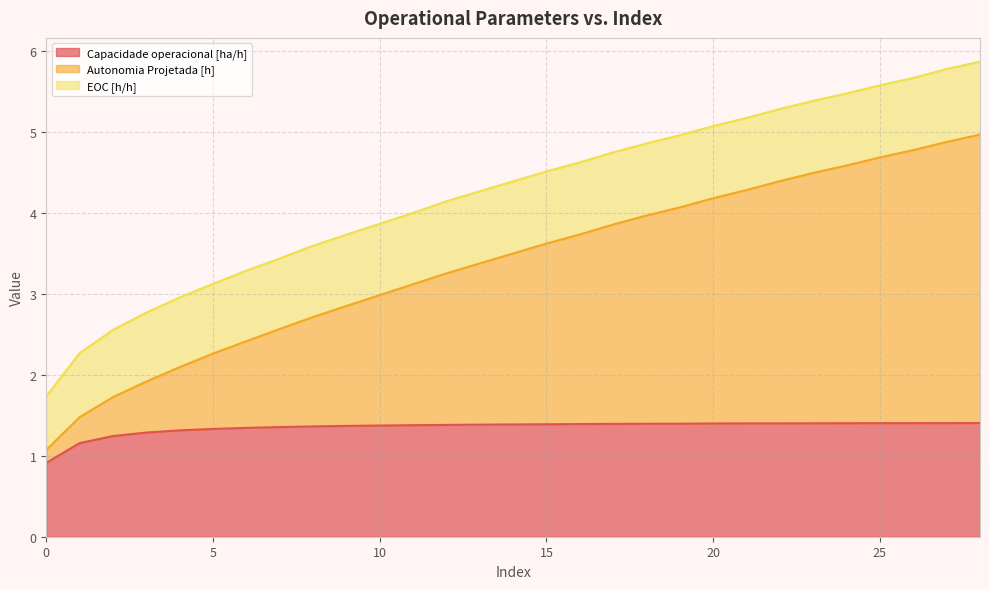

True or false: Capacidade operacional [ha/h] and Autonomia Projetada [h] cross at least once.

False